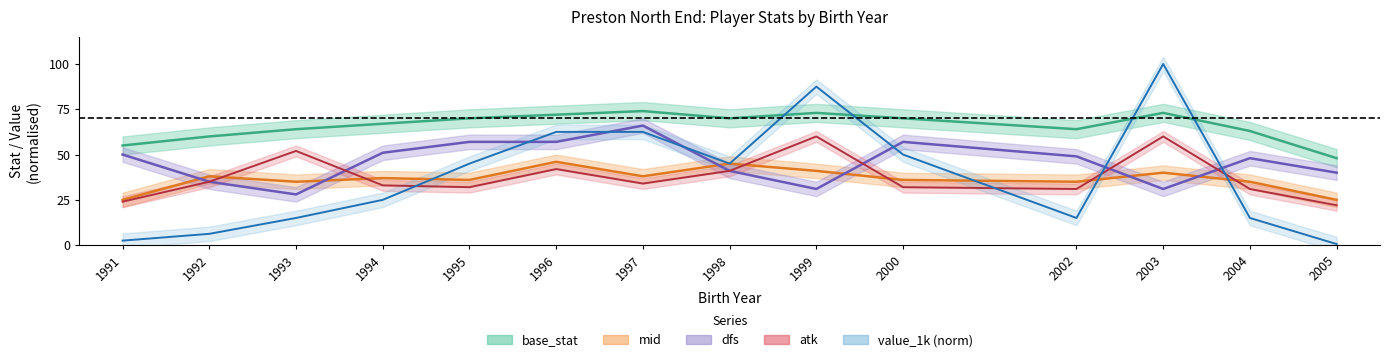

Where is value_1k nearest to the value 50?

2000